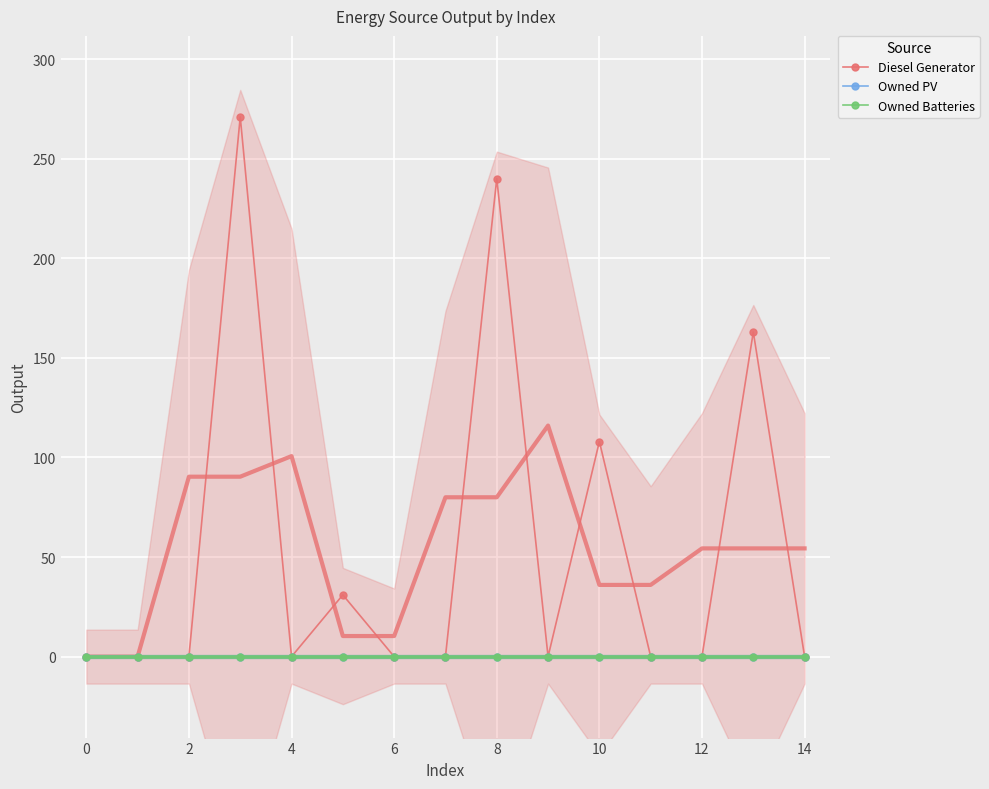

What are all the series names shown in the legend?

Diesel Generator, Owned PV, Owned Batteries